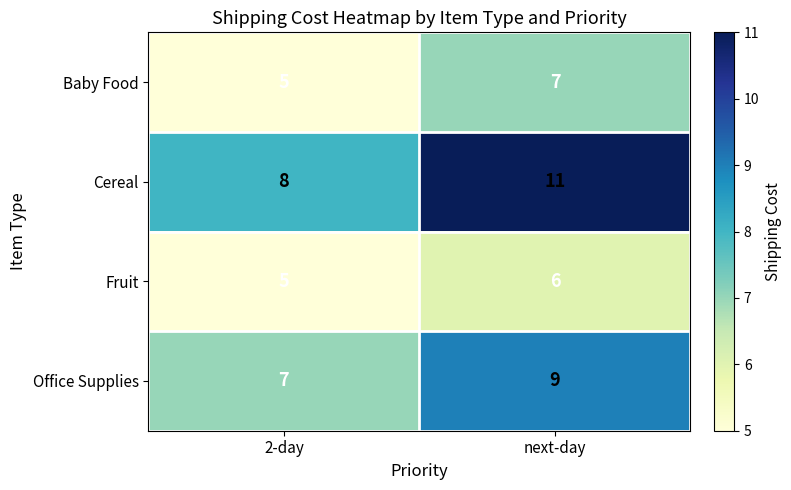

At which label is Fruit closest to 5?

2-day